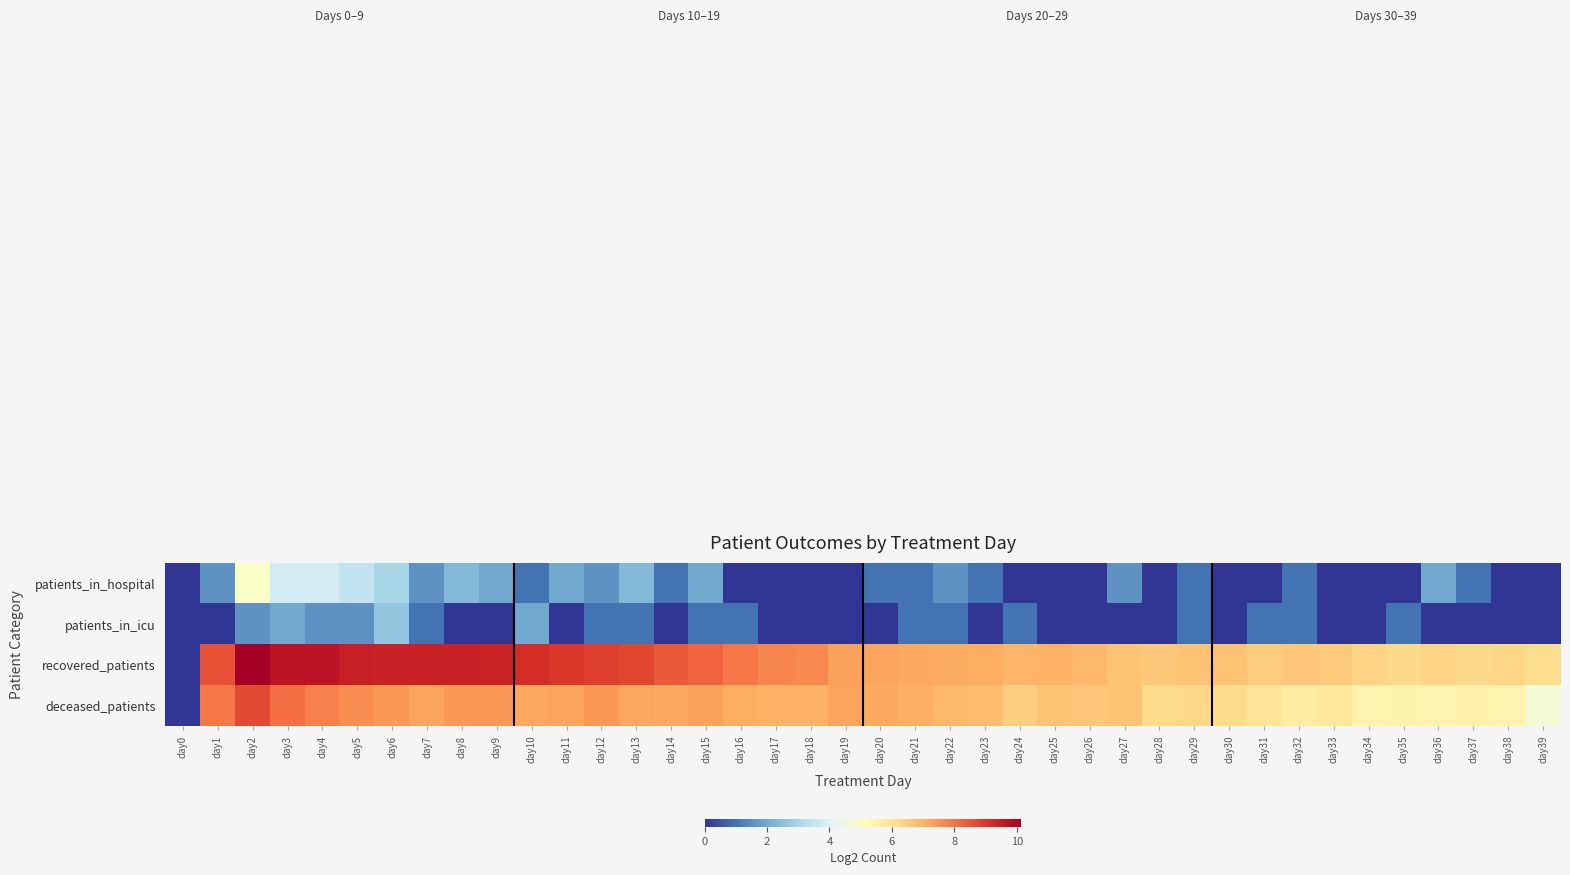

Rank the series at day1 from lowest to highest value.

patients_in_icu, patients_in_hospital, deceased_patients, recovered_patients